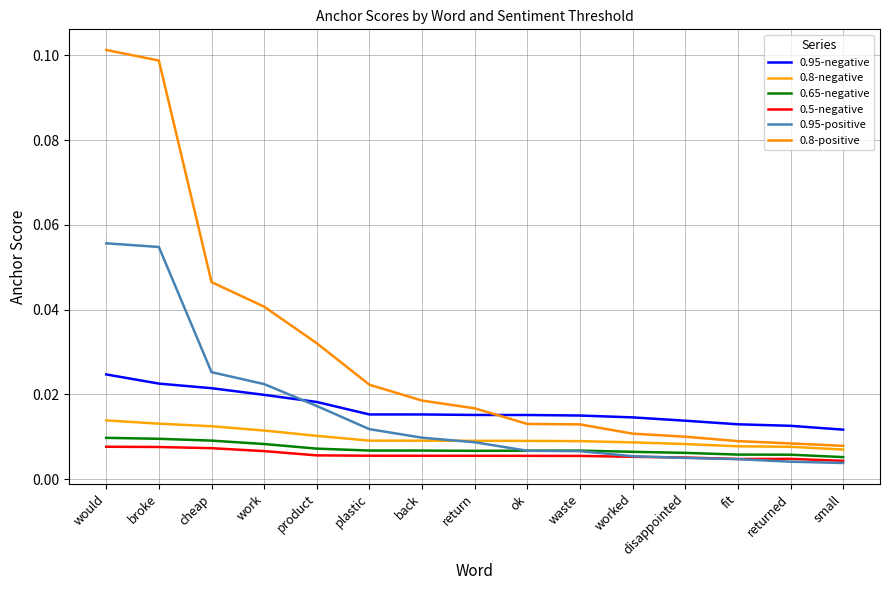

True or false: 0.8-positive and 0.65-negative intersect in this chart.

False